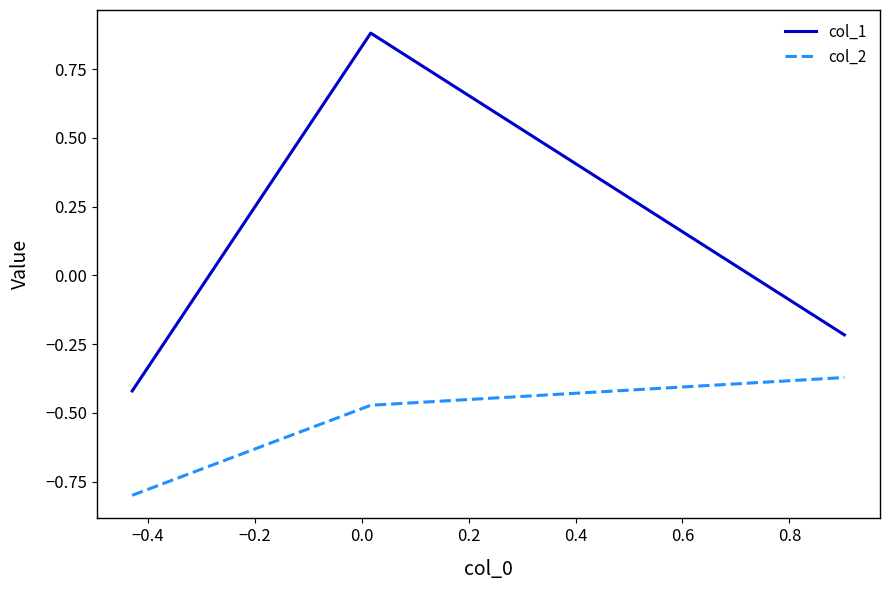

Rank the series by their average value, from lowest to highest.

col_2, col_1